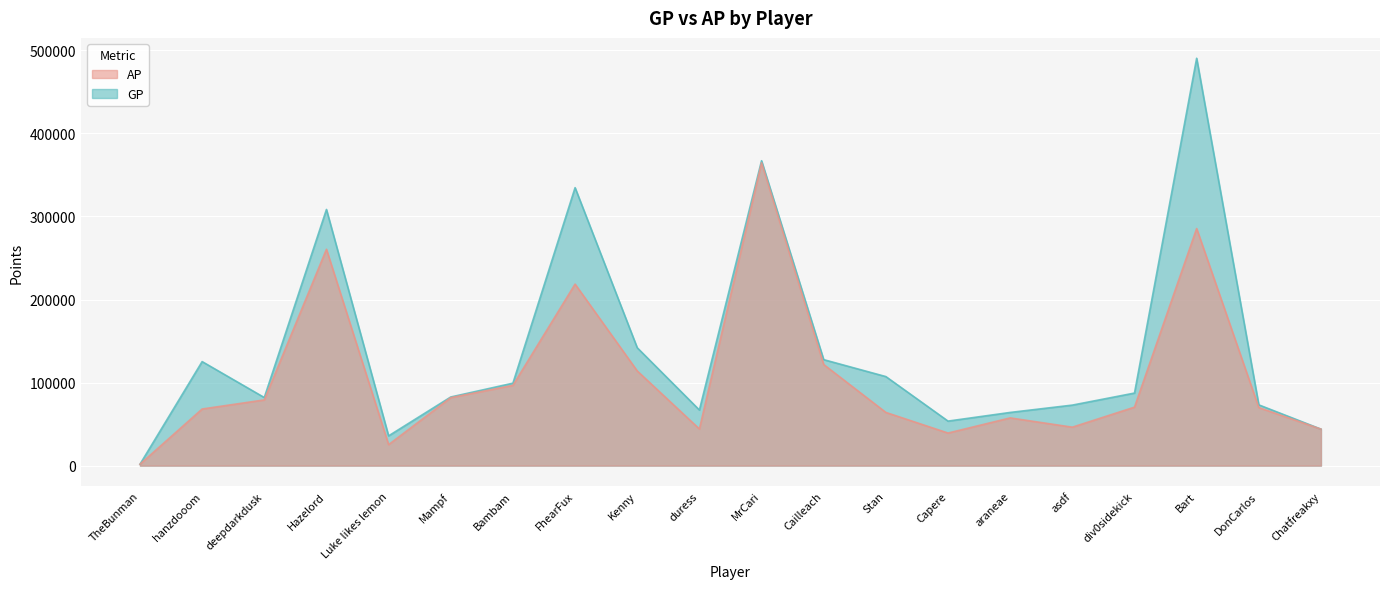

Is the value of GP at Cailleach greater than the value of AP at DonCarlos?

Yes